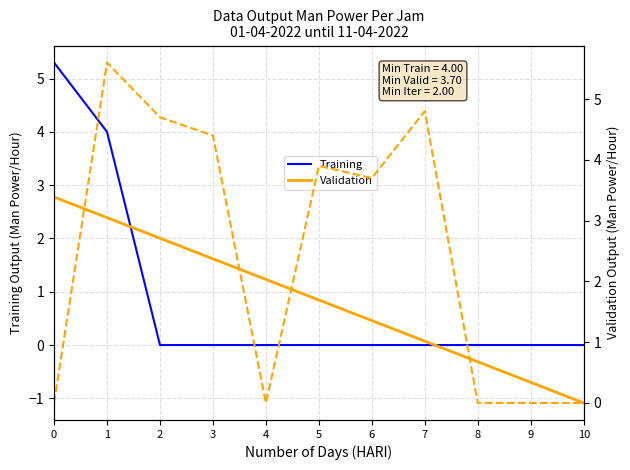

What is the sum of all Validation values?

27.1